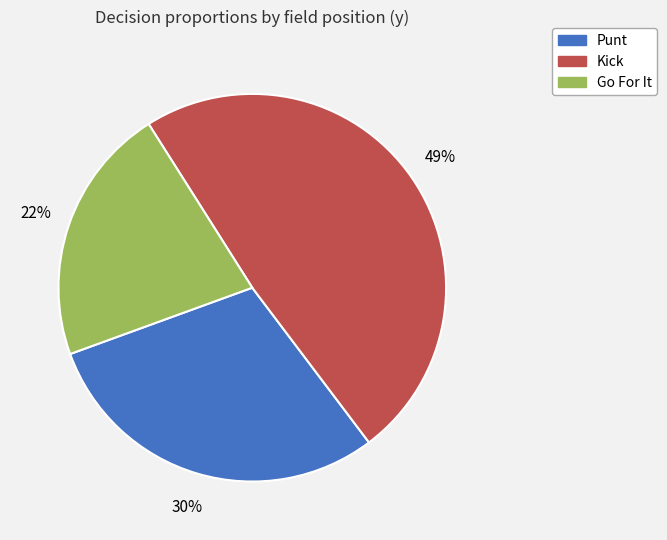

To the nearest percent, what is the average slice percentage?

33%